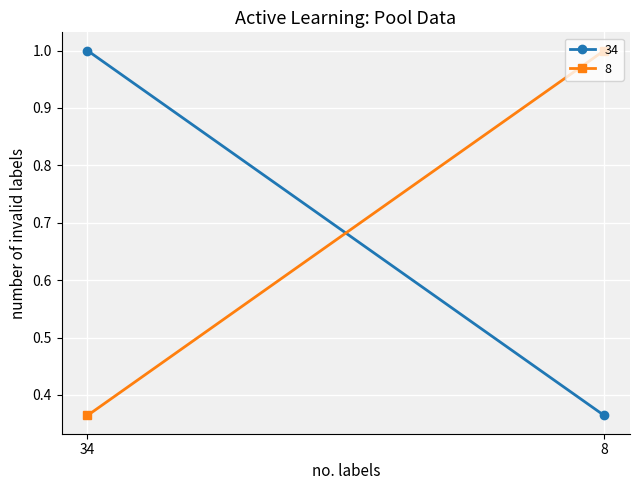

Which series has the largest total across all categories?

34